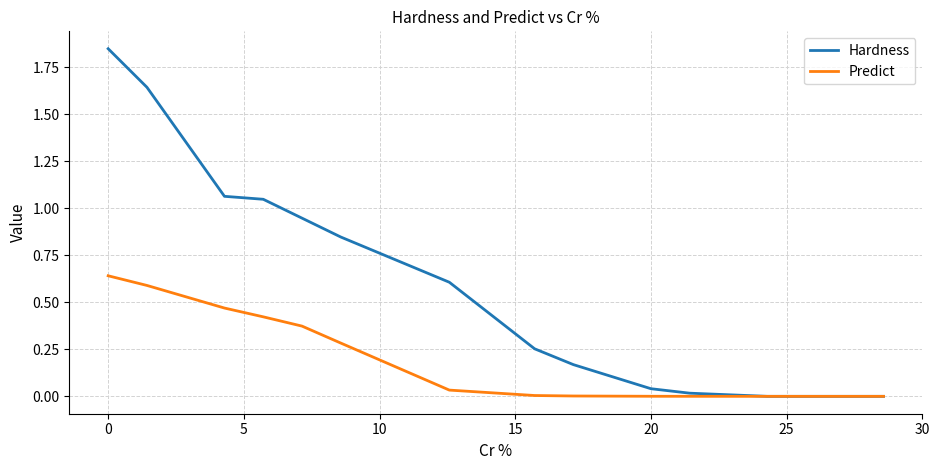

Which series has the widest spread of values?

Hardness